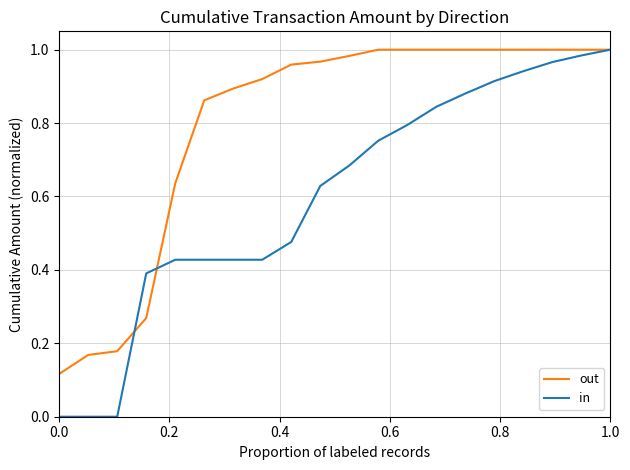

List the series in order of their overall mean, highest first.

out, in